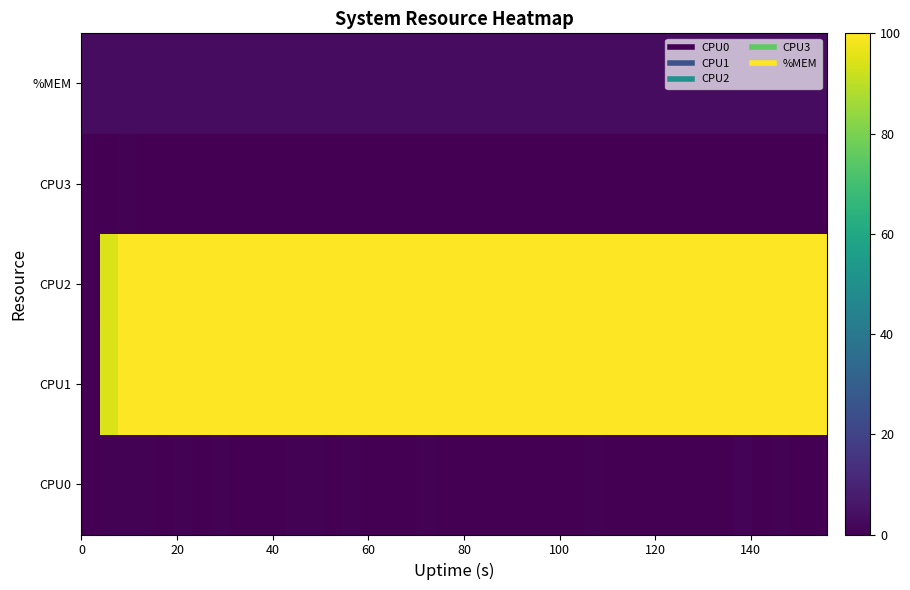

List the series in order of their peak value, lowest first.

CPU3, CPU0, %MEM, CPU1, CPU2